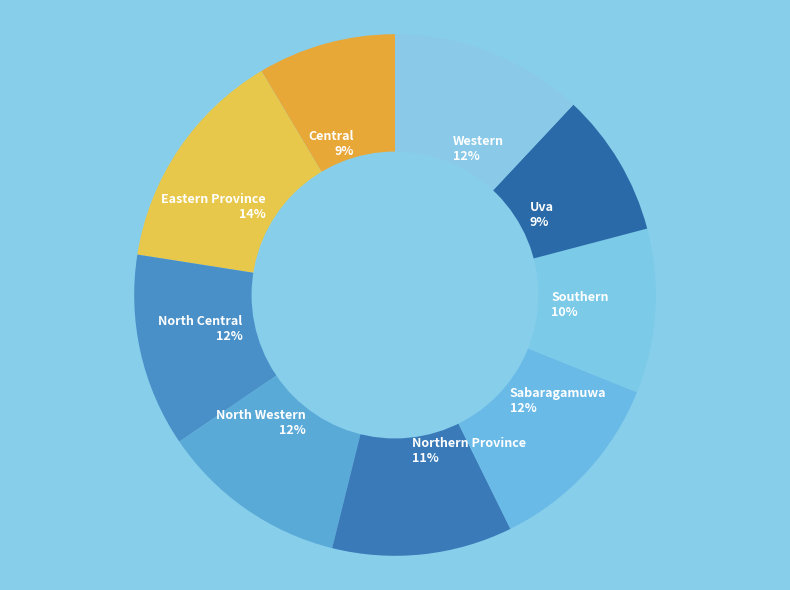

Is there a majority slice in this chart?

No